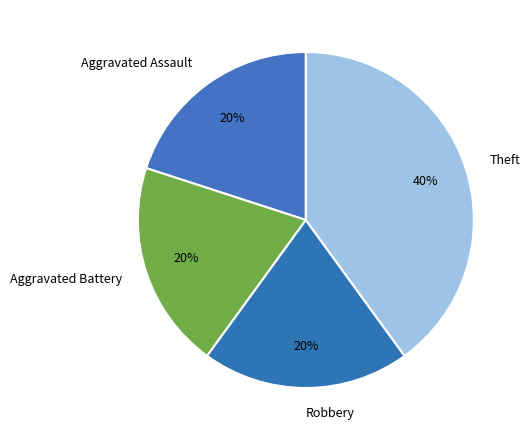

Is the sum of Theft and Aggravated Assault greater than half?

Yes